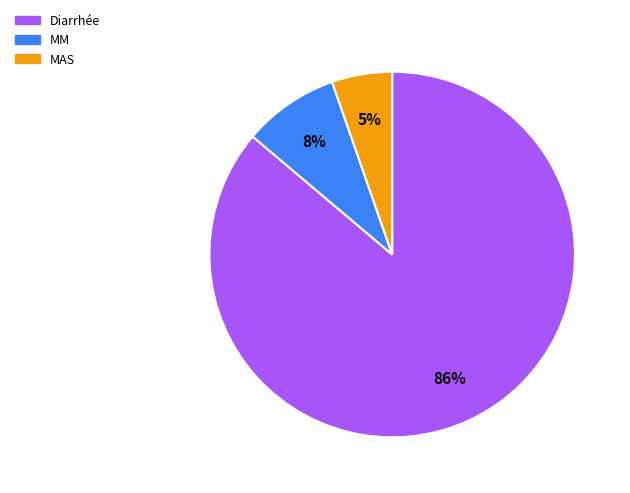

What is the largest slice in the pie chart?

Diarrhée